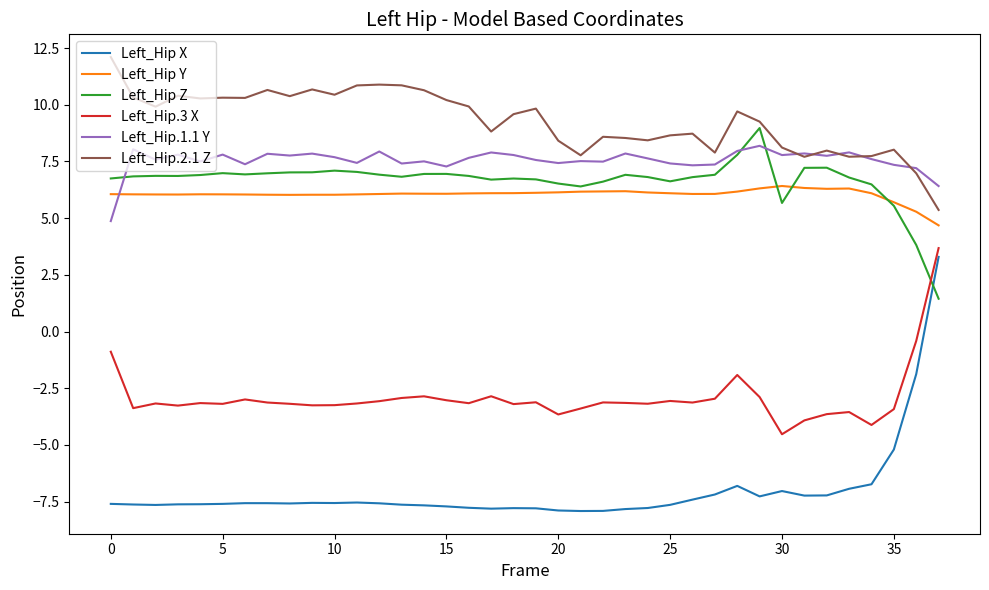

In Left_Hip.1.1 Y, how many points are lower than both neighbors (excluding endpoints)?

12